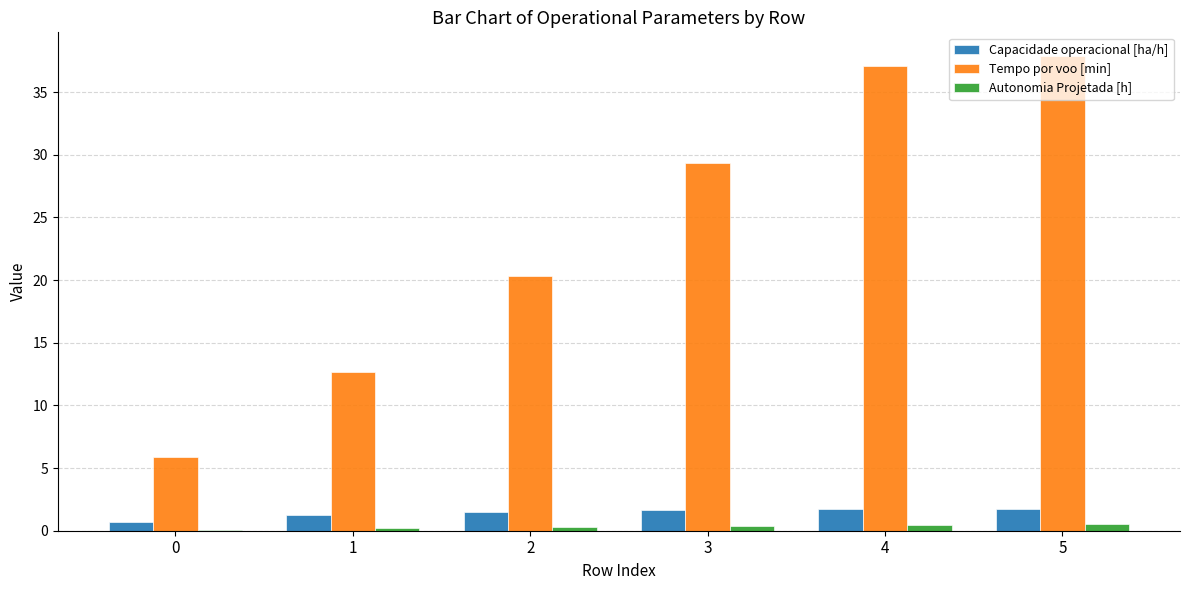

The value of Tempo por voo [min] at 3 is 29.3. True or false?

True